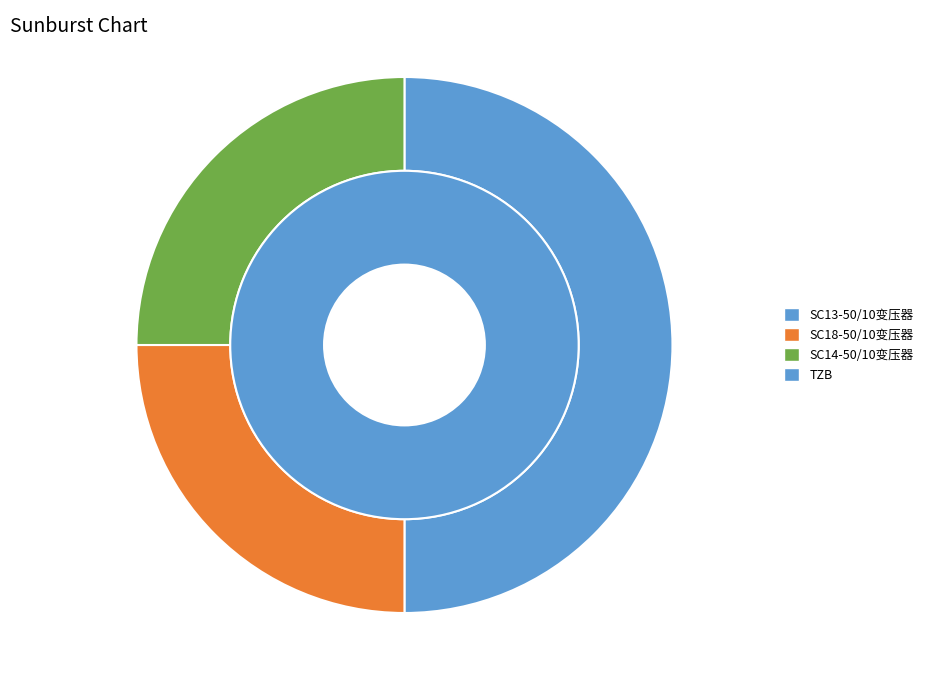

How many segments does this pie chart have?

3